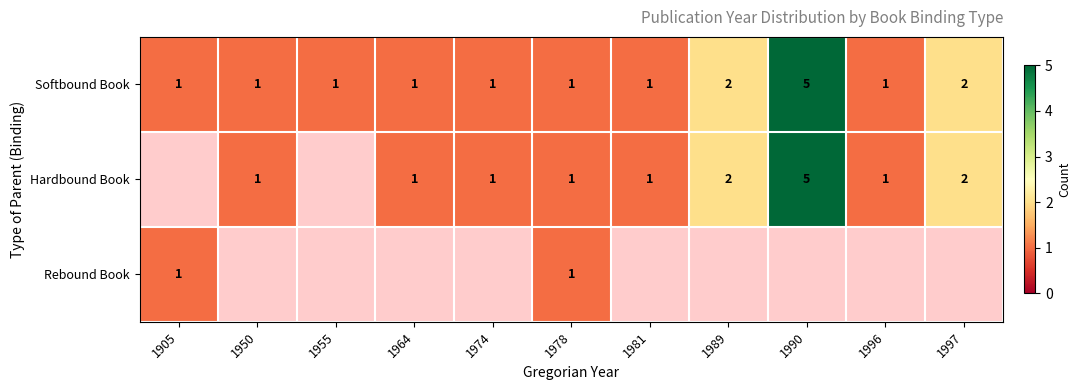

How many Softbound Book values are between 1 and 2?

10